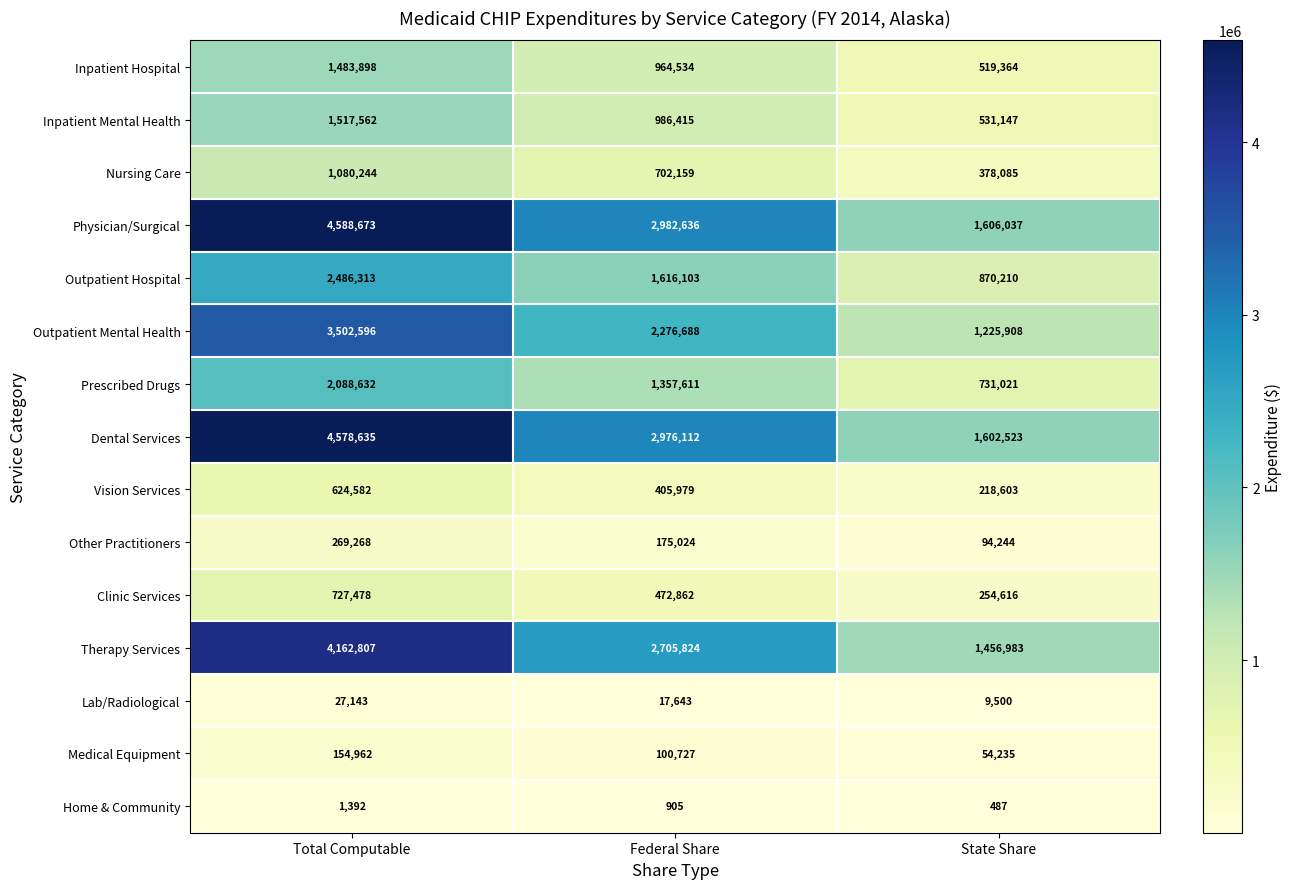

Which series changed the most between Federal Share and State Share?

Physician/Surgical